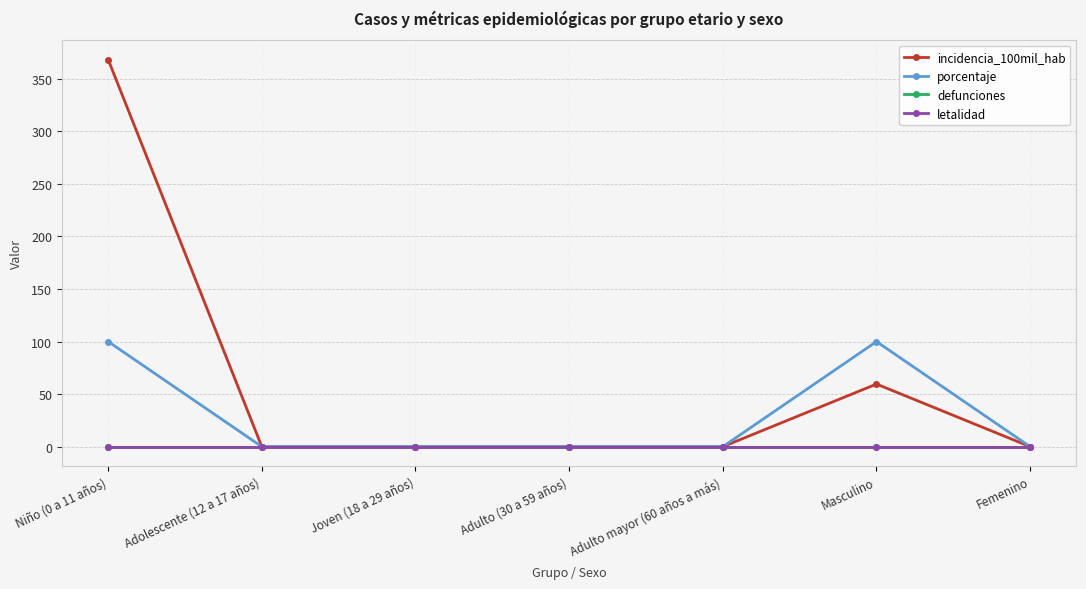

True or false: defunciones has more than 2 points higher than both neighbors.

False